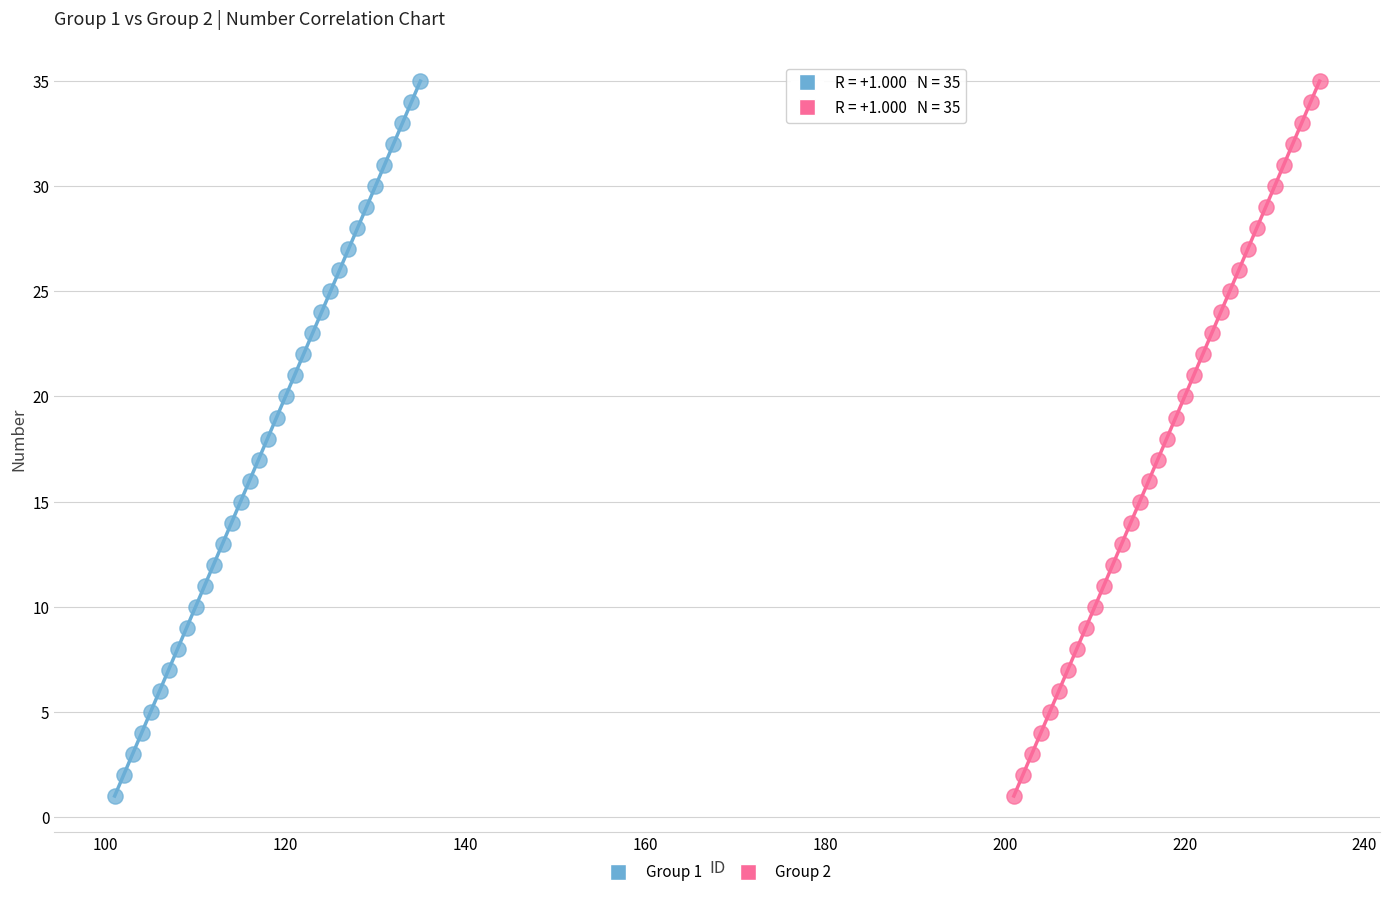

What are all the series names shown in the legend?

Group 1, Group 2